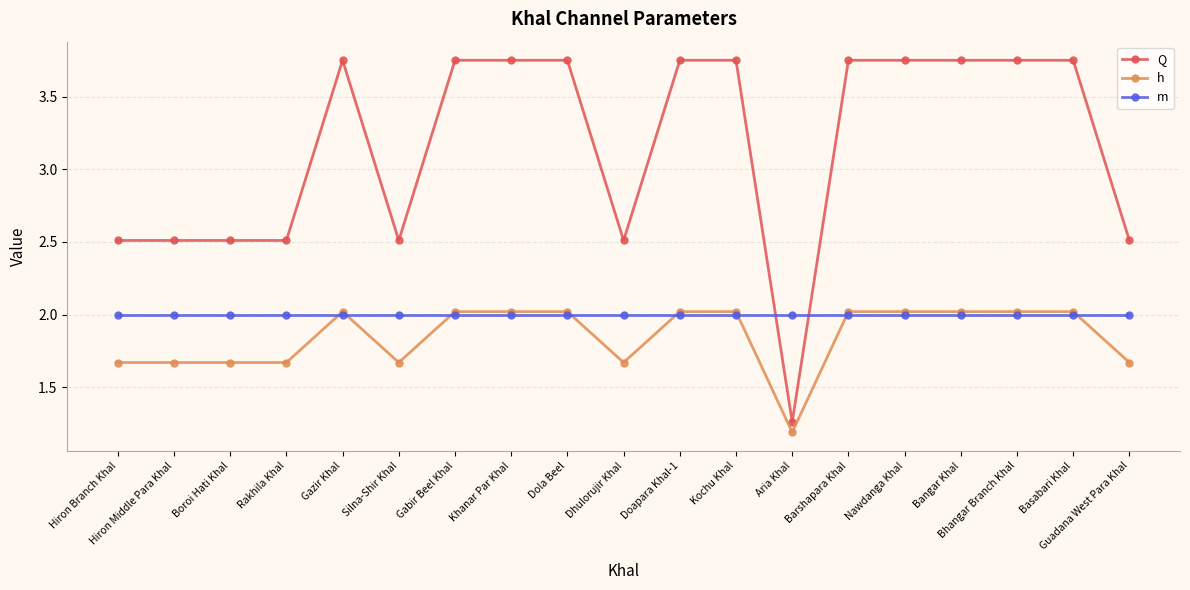

The value of Q at Basabari Khal is 5.2. True or false?

False